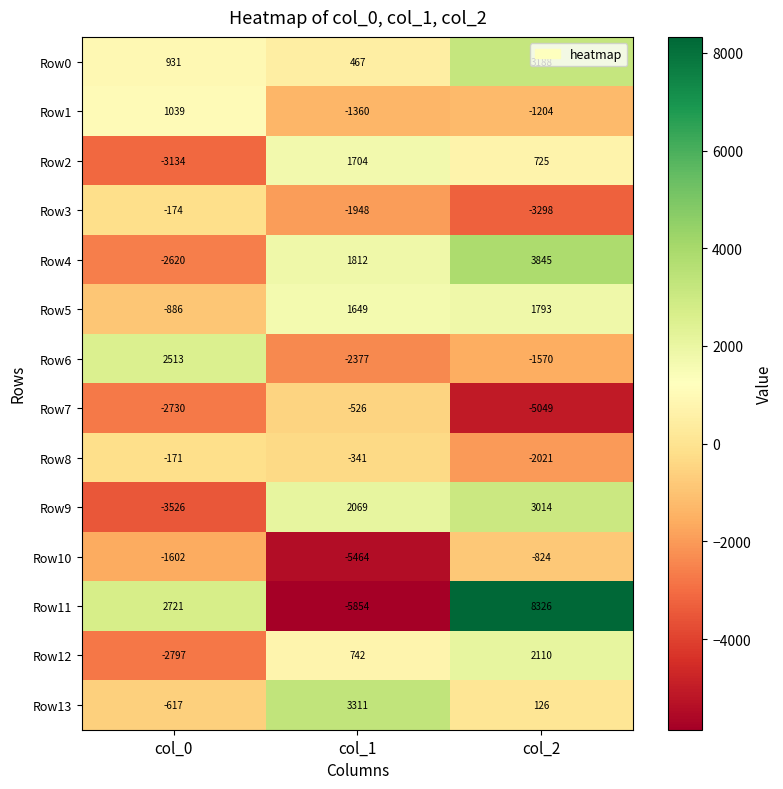

The value of Row8 at col_0 is -171. True or false?

True